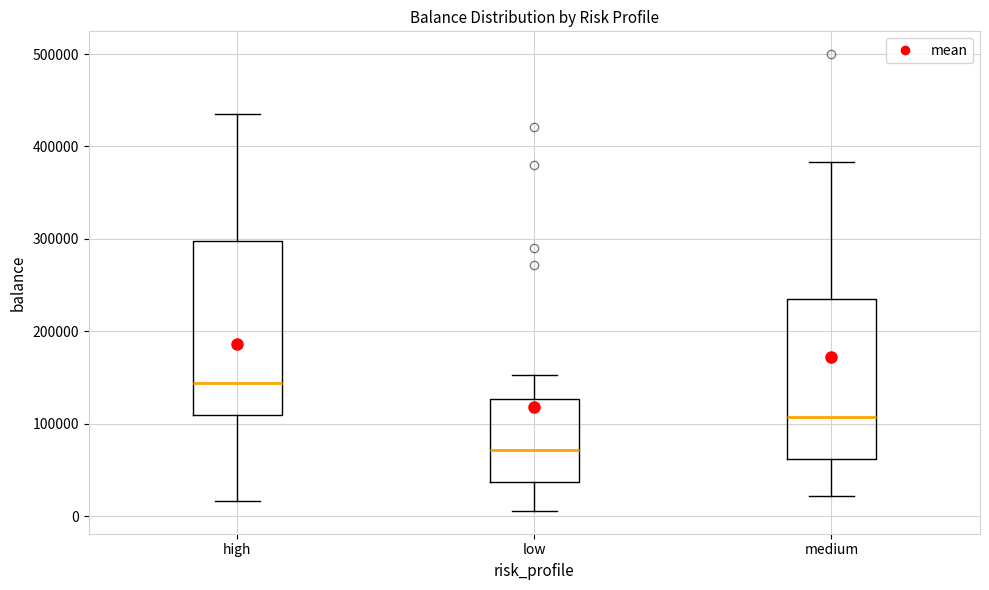

Where is the upper edge of the box for low on the y-axis? The values are not printed on the chart, so give them approximately, as read against the axis.

130000